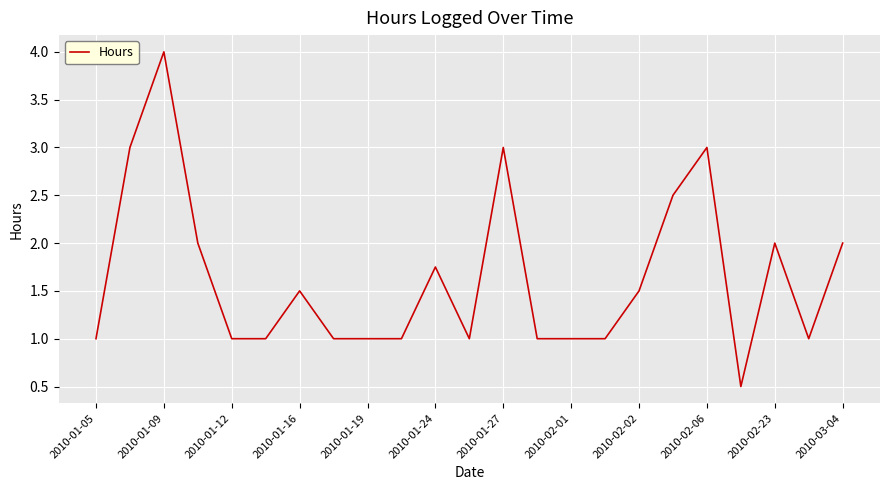

What is the difference between the maximum and minimum values?

3.5